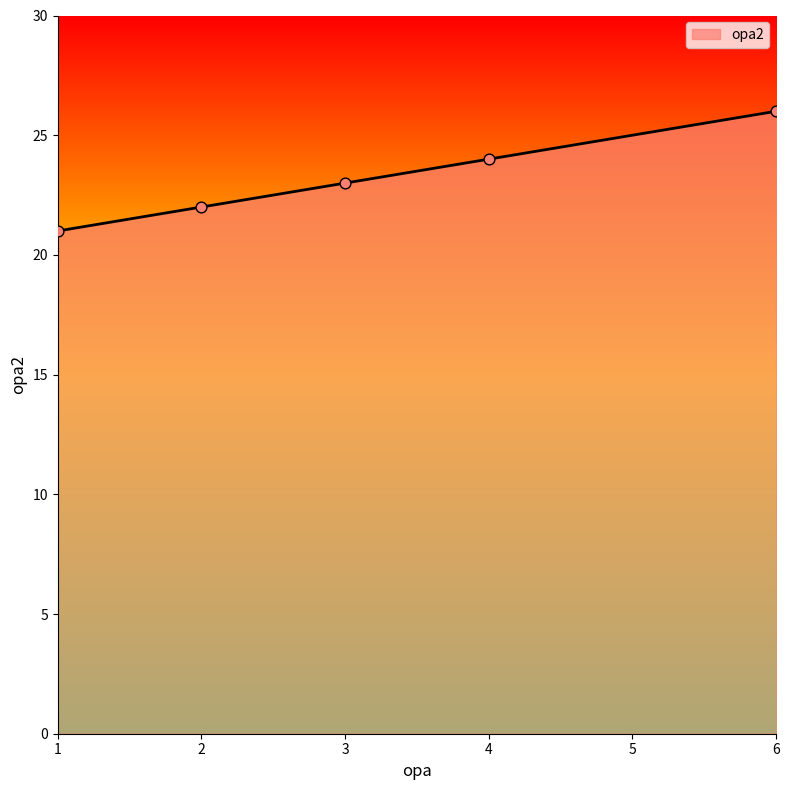

What is the change in value from 4 to 6?

+2